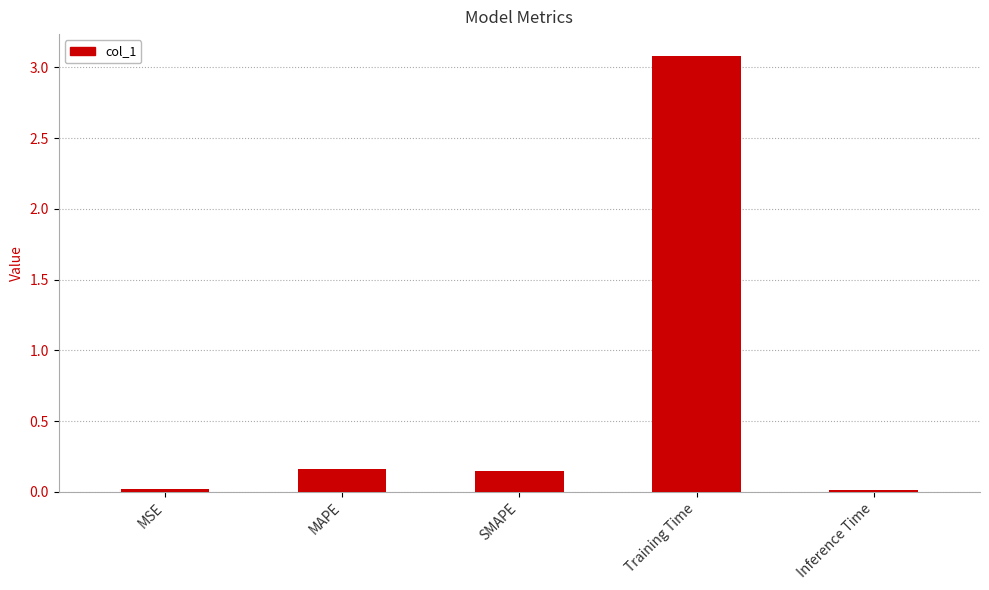

What is the sum of the values at SMAPE and MAPE?

0.3